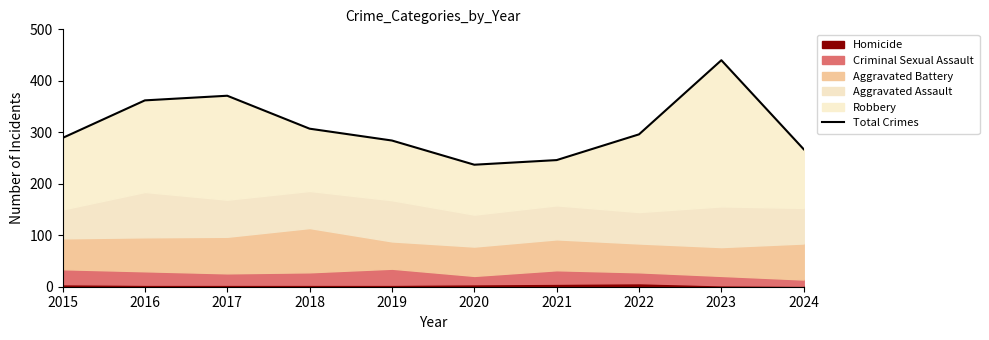

What is the ratio of the value at 2021 to the value at 2020?

1.0